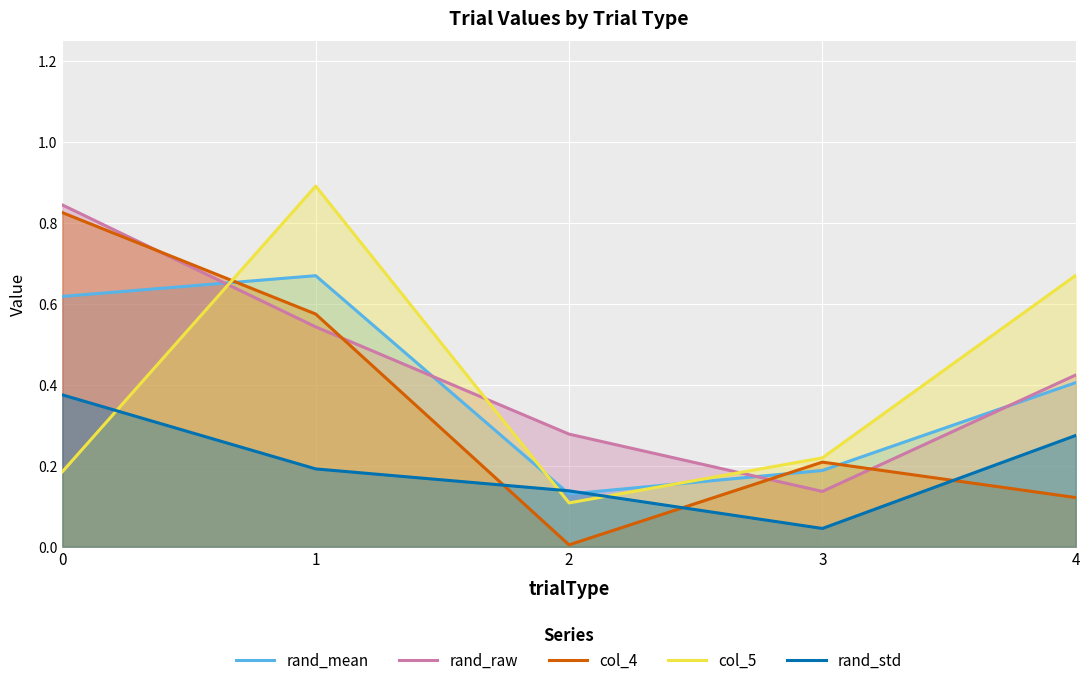

Reading left to right, transcribe all the data shown in this chart.

rand_mean: 0.6	0.7	0.1	0.2	0.4
rand_raw: 0.8	0.5	0.3	0.1	0.4
col_4: 0.8	0.6	0.0	0.2	0.1
col_5: 0.2	0.9	0.1	0.2	0.7
rand_std: 0.4	0.2	0.1	0.0	0.3